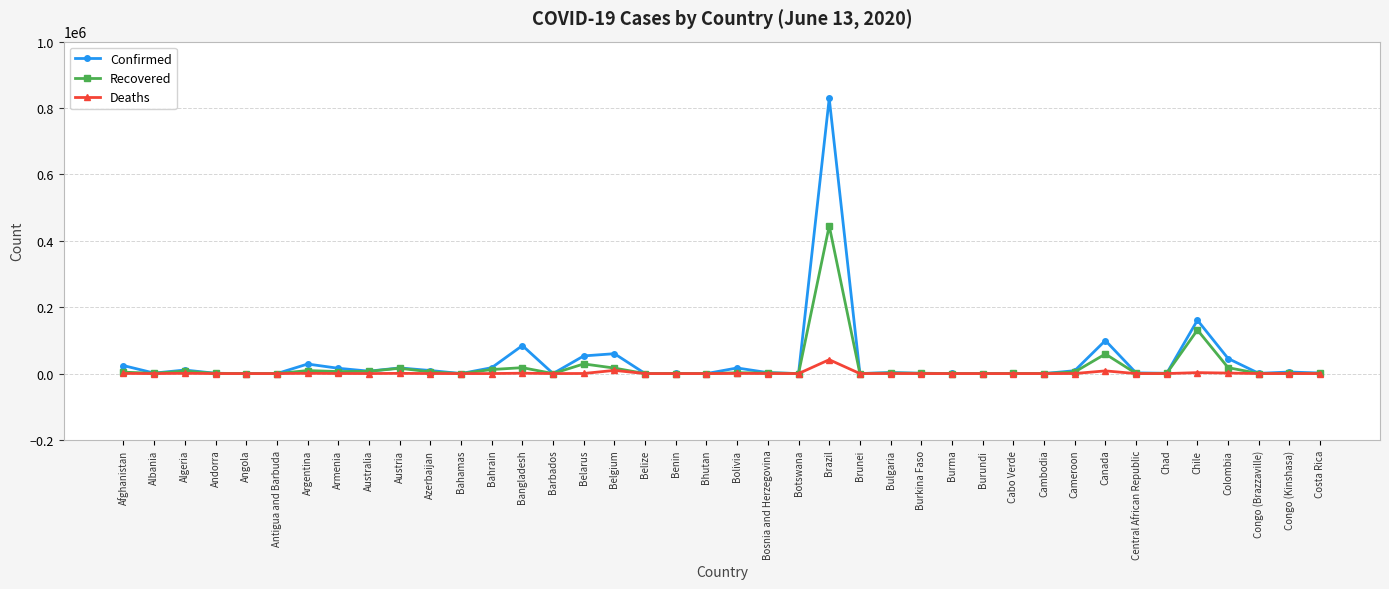

What is the value of the Deaths point at the 36th from the left?

2870